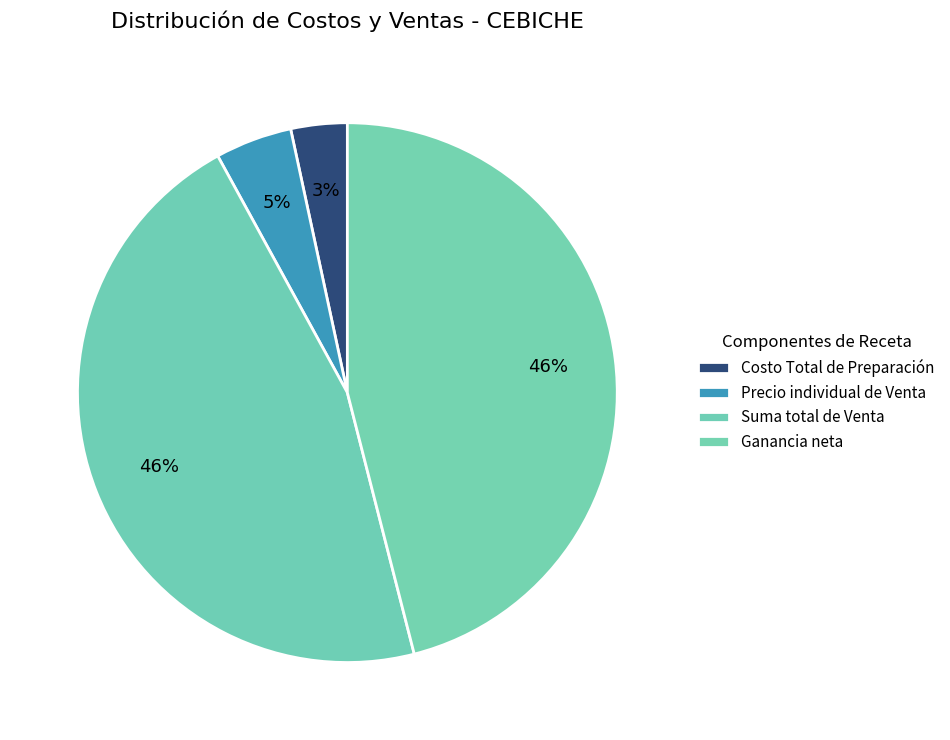

To the nearest percent, what percentage of the pie is Costo Total de Preparación?

3%